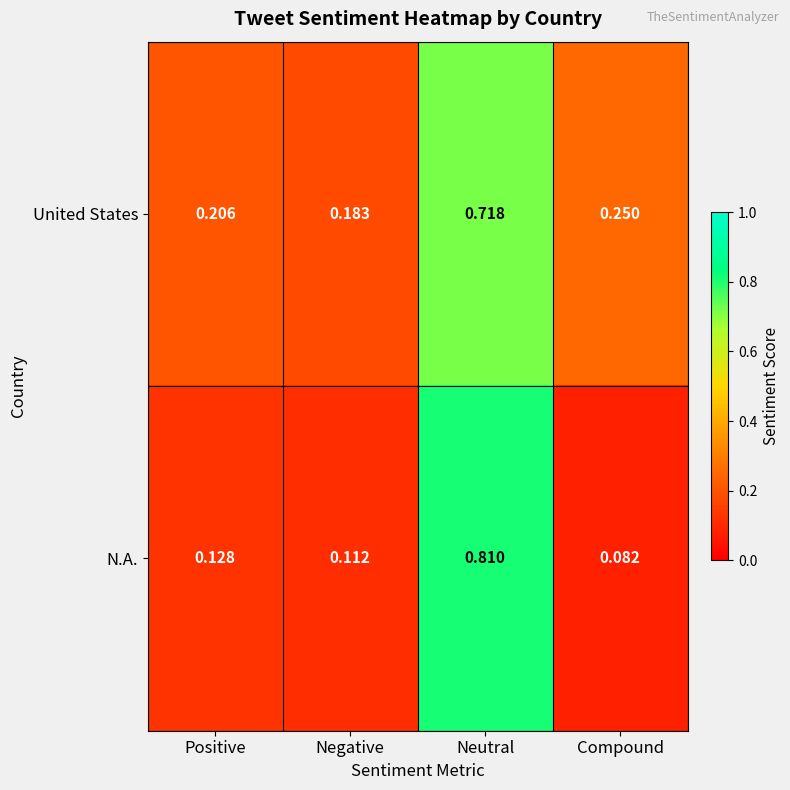

Which series has the widest spread of values?

N.A.